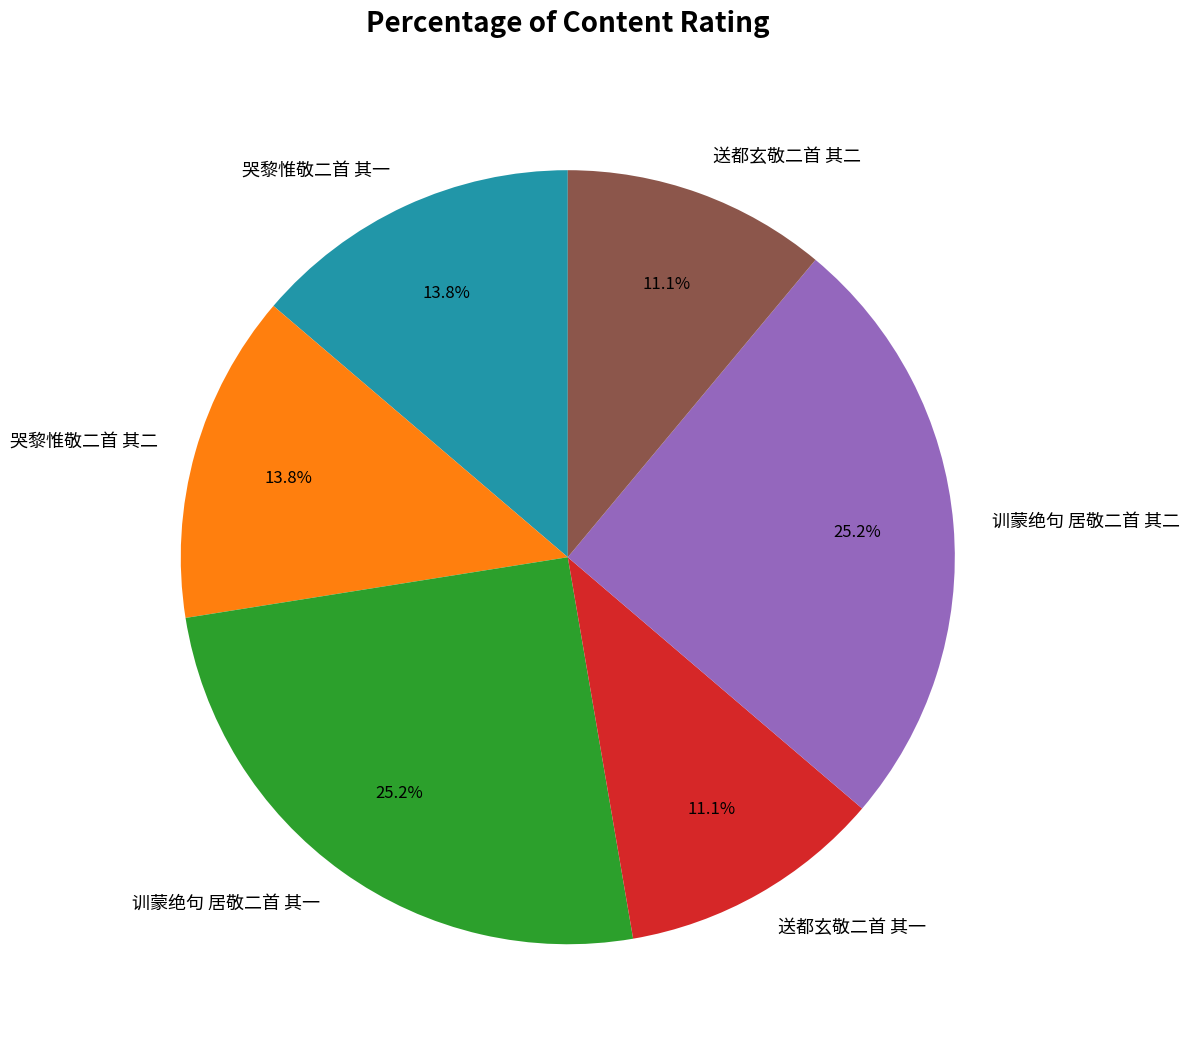

Does any single category account for the majority?

No